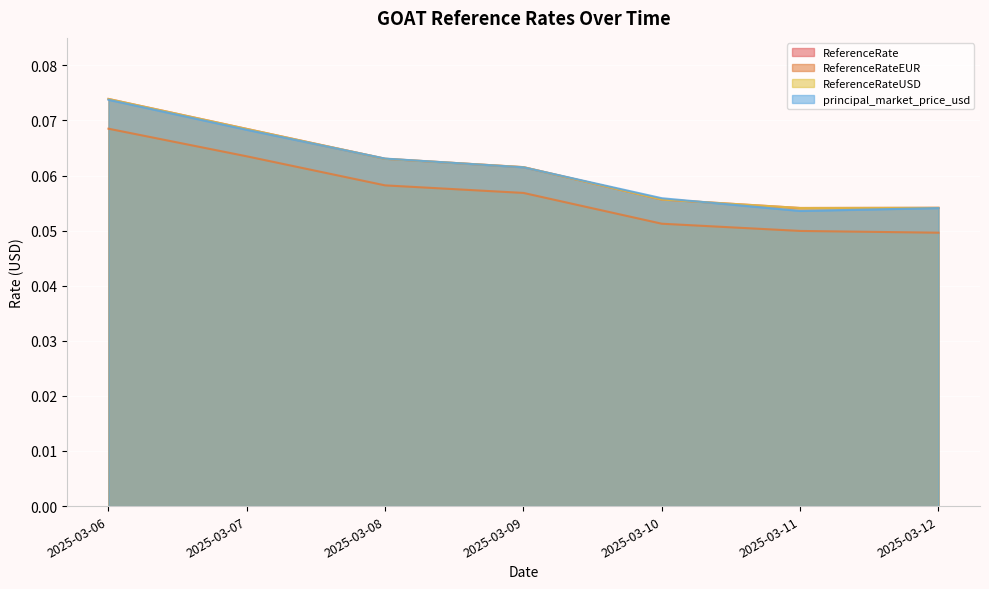

What is the sum of all ReferenceRateUSD values?

0.4